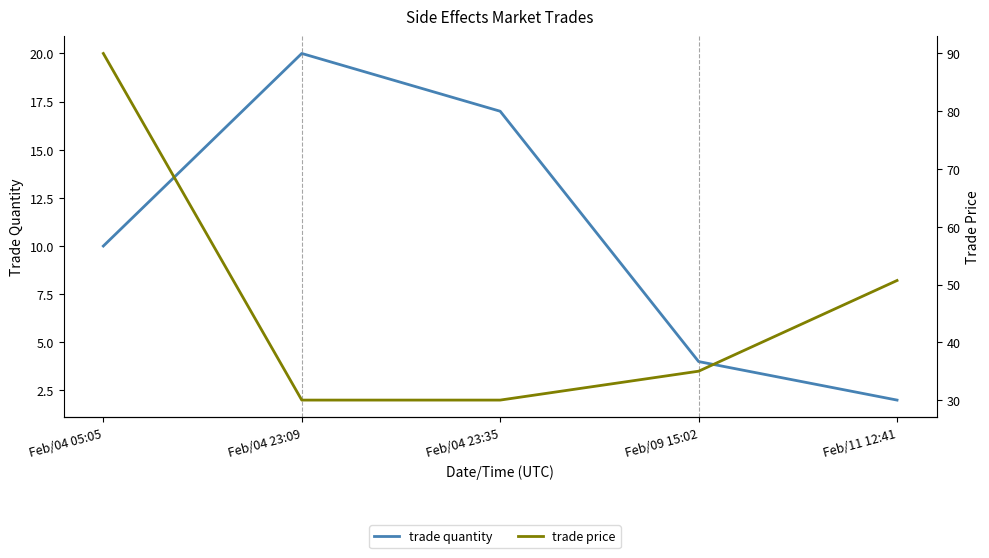

Read the trade quantity value at Feb/04 23:09.

20.0